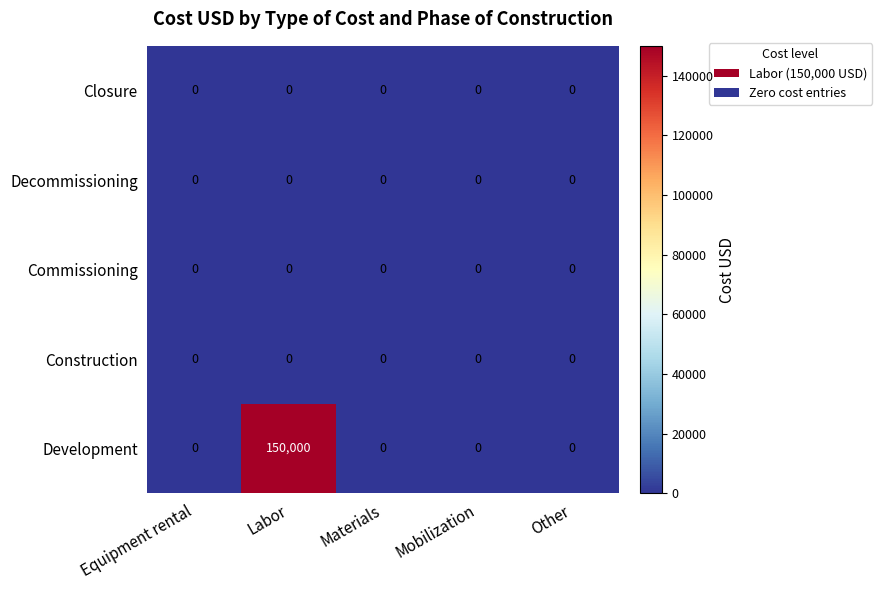

What is the maximum value shown in the chart?

150000